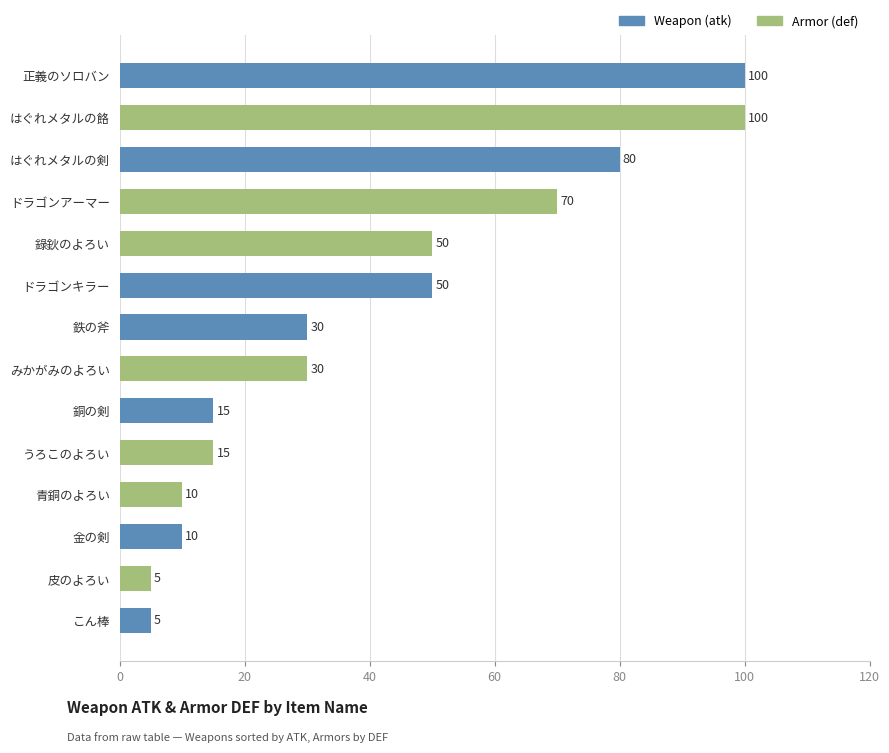

True or false: the data shows 30 at 鉄の斧.

True